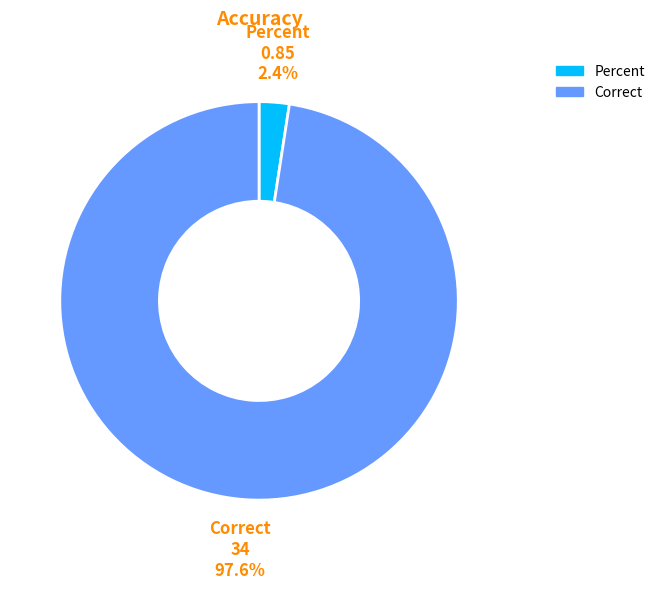

Is it true that Correct is 84% of the pie?

False